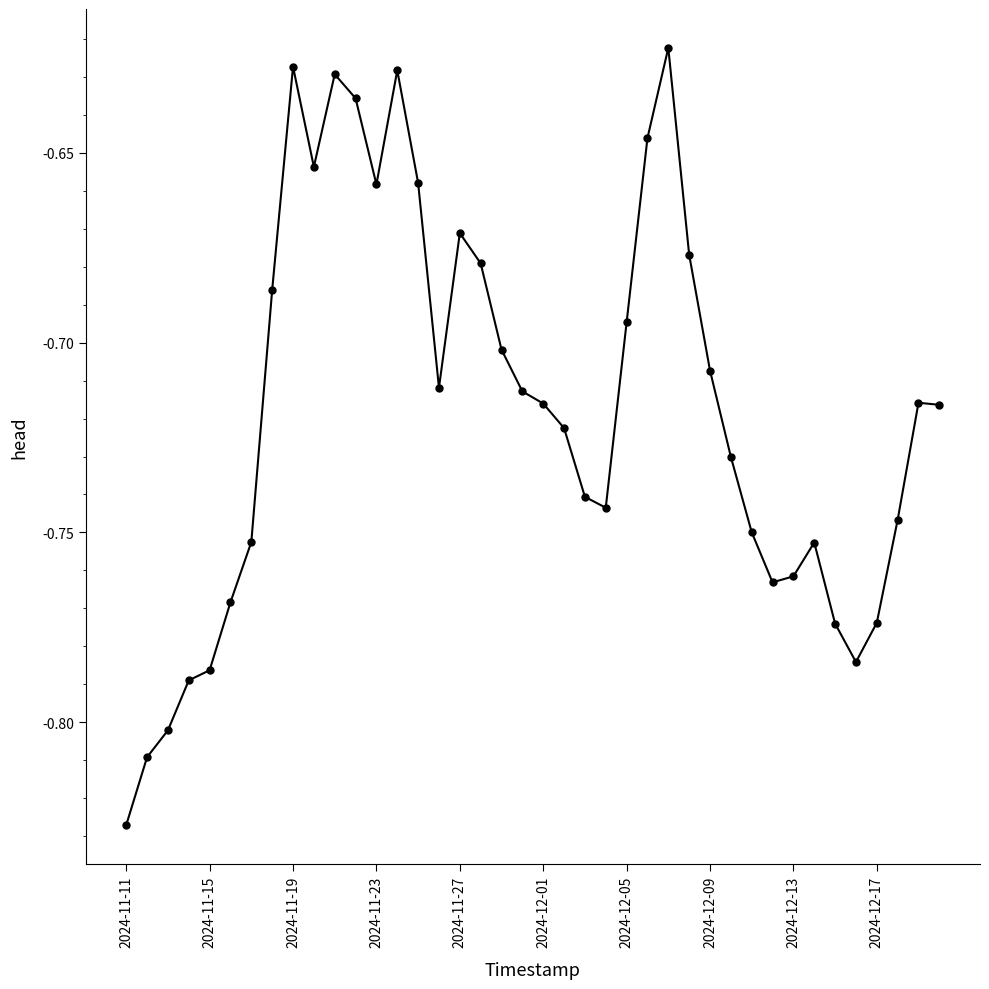

What is the sum of all values?

-28.7